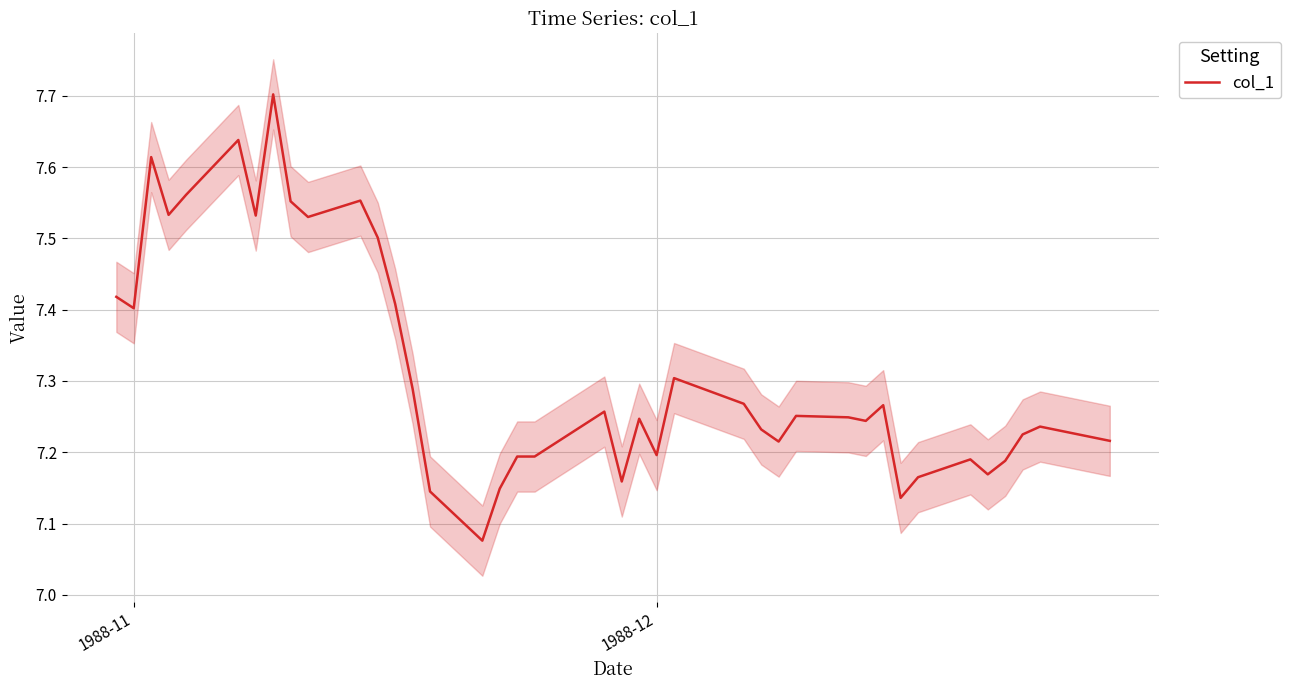

Is this an area chart (filled region under the line)?

No